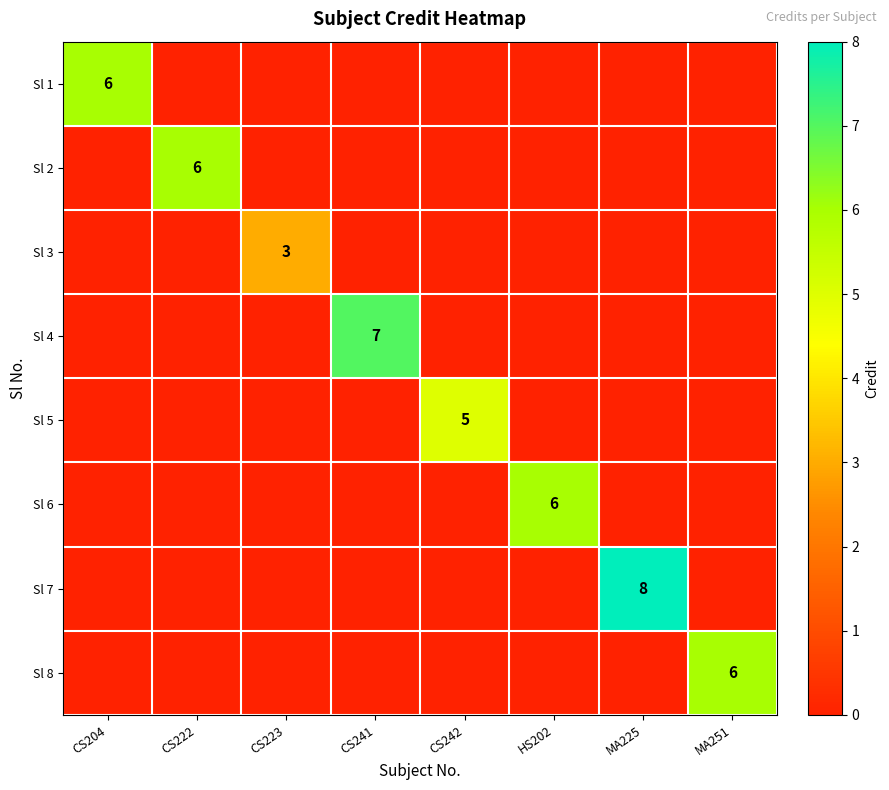

The Sl 3 series shows 2 at CS223. True or false?

False